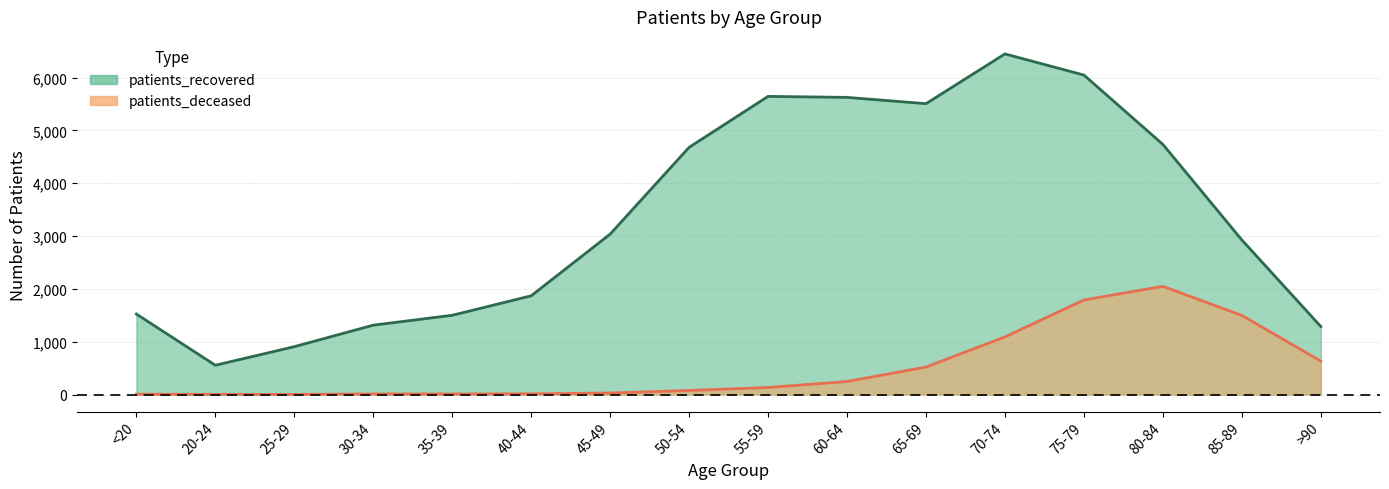

Which category has the highest value in the patients_recovered series?

70-74